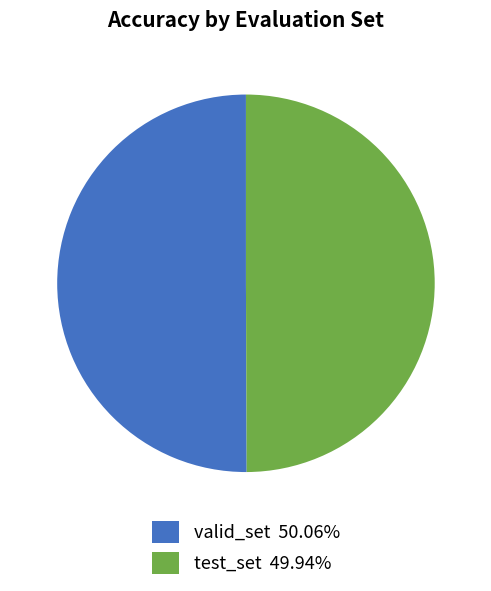

Is the sum of test_set 49.94% and valid_set 50.06% greater than half?

Yes